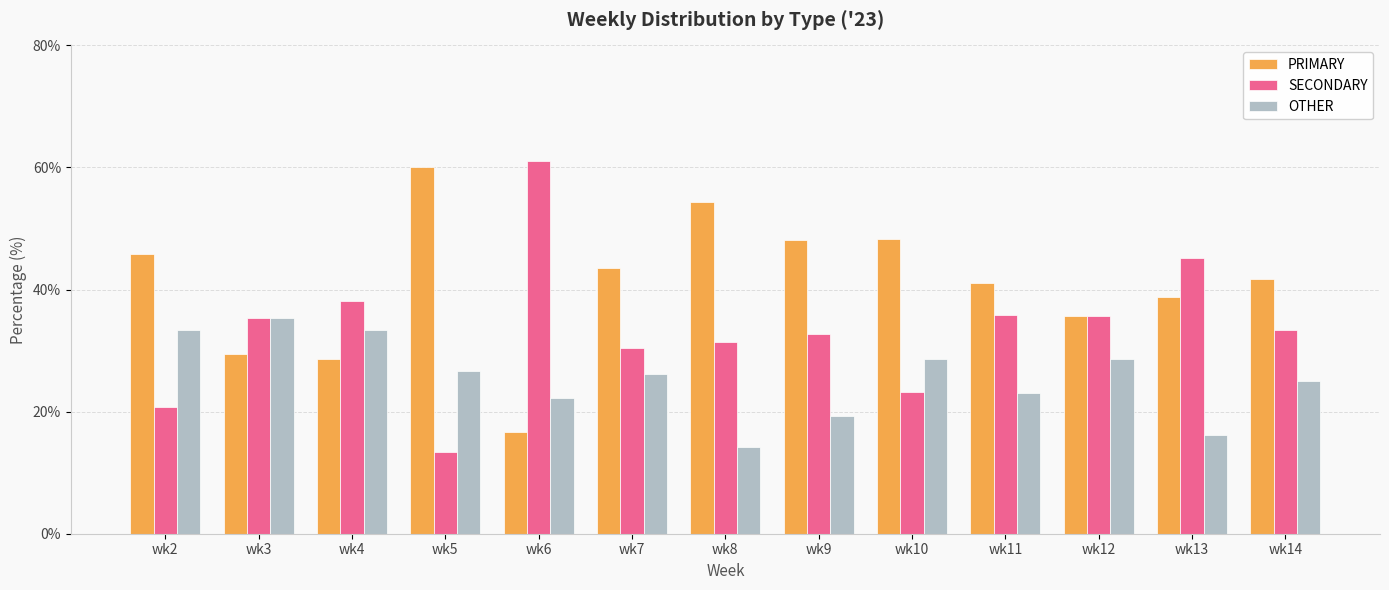

How many distinct data groups are displayed?

3